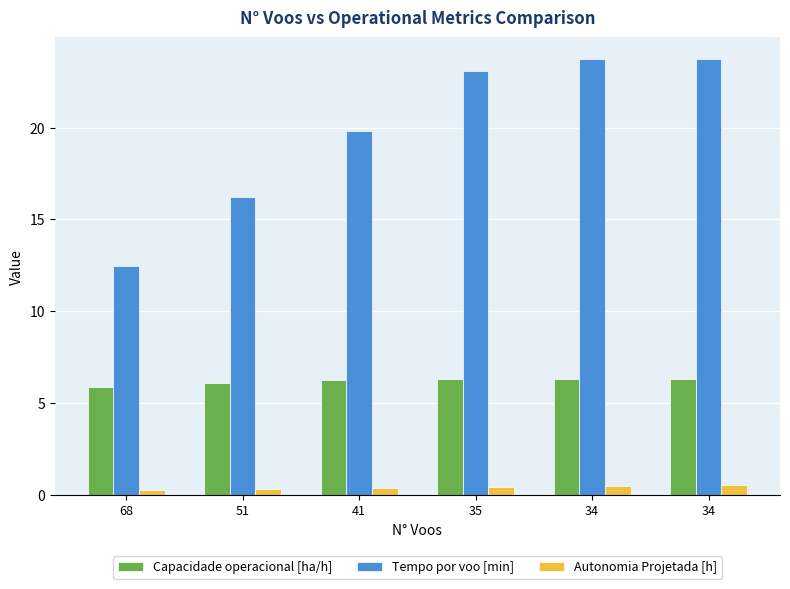

Count the Capacidade operacional [ha/h] values in the range 6 to 7.

5